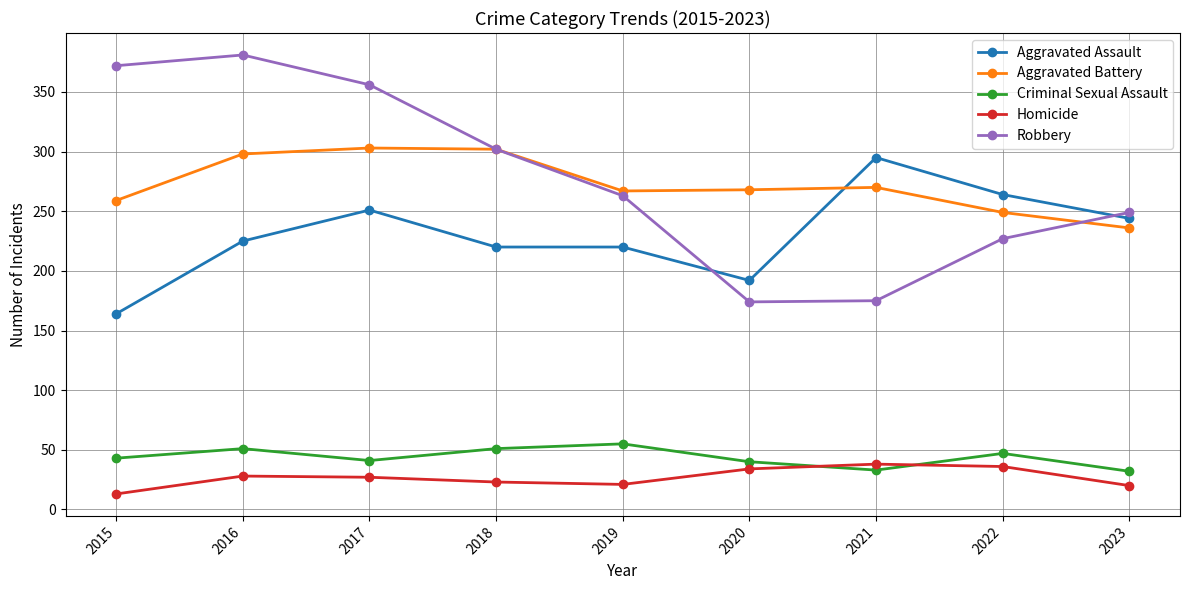

What value does the Robbery series have at 2016?

381